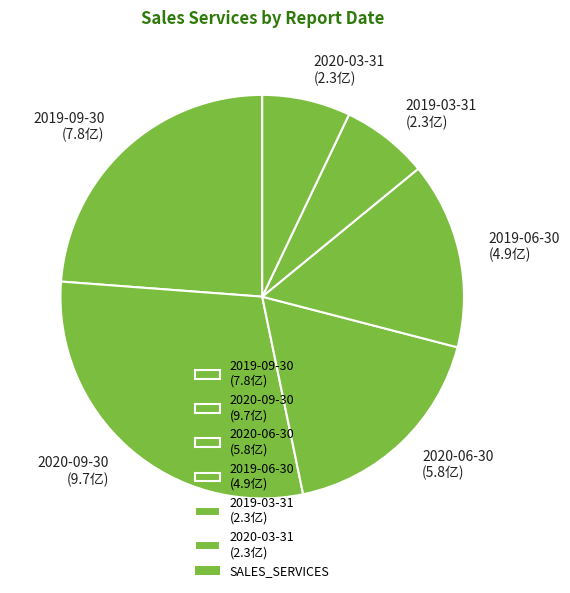

Is the sum of 2019-06-30 (4.9亿) and 2020-03-31 (2.3亿) greater than half?

No